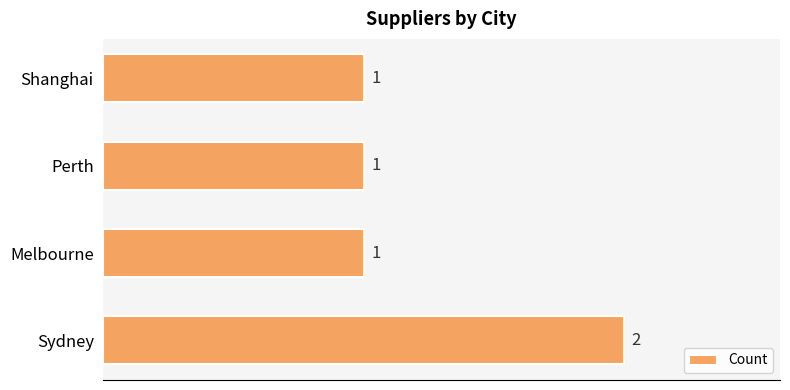

What is the sum of all values?

5